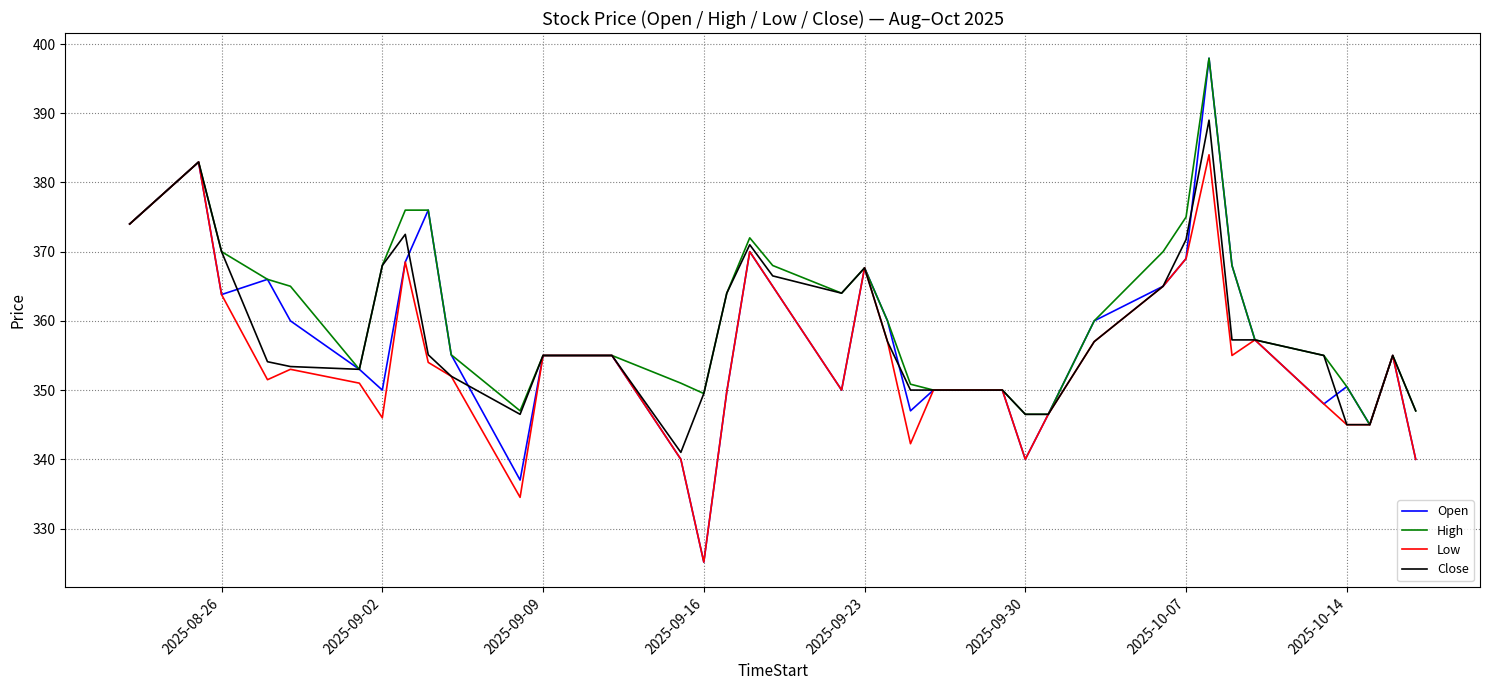

True or false: Low has more than 2 points higher than both neighbors.

True